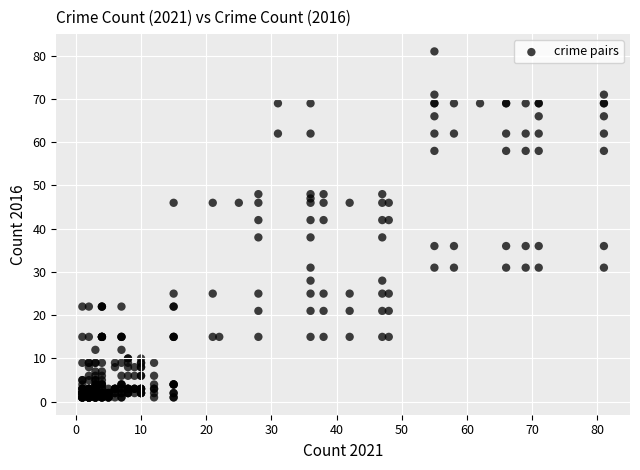

What is the range of X values (max minus min)?

80